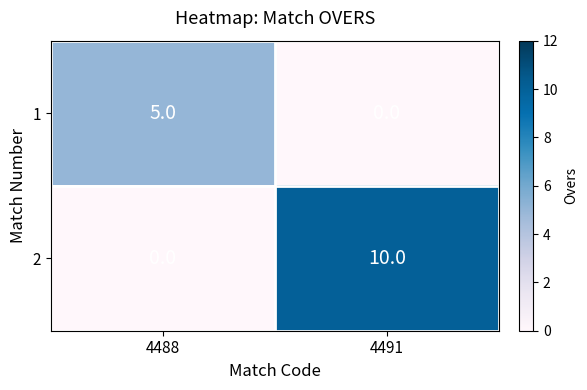

What is the sum of all 2 values?

10